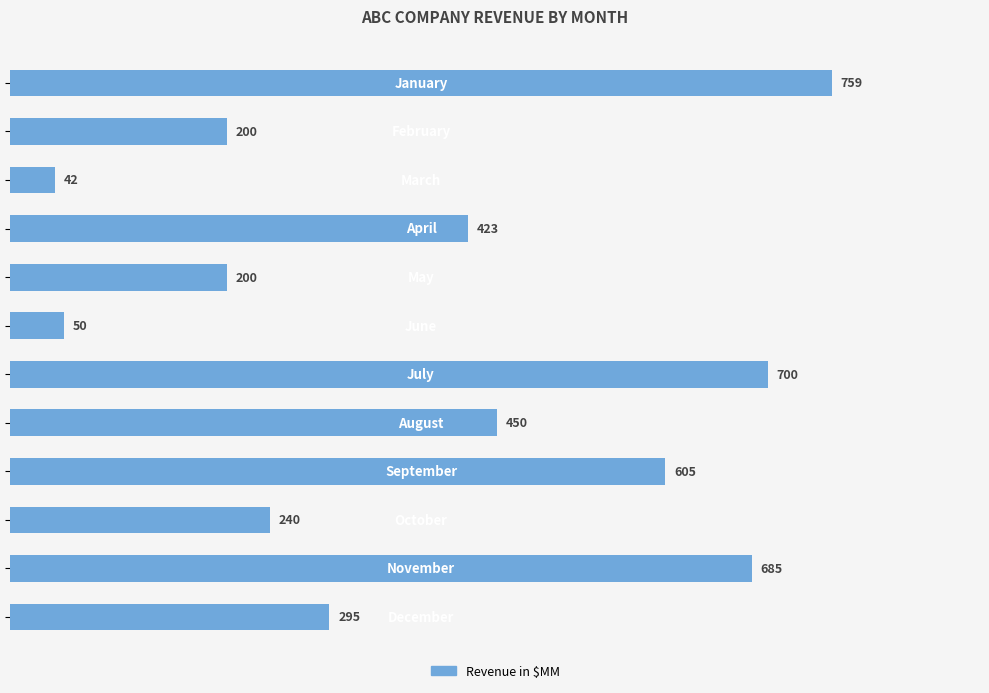

What is the average value?

387